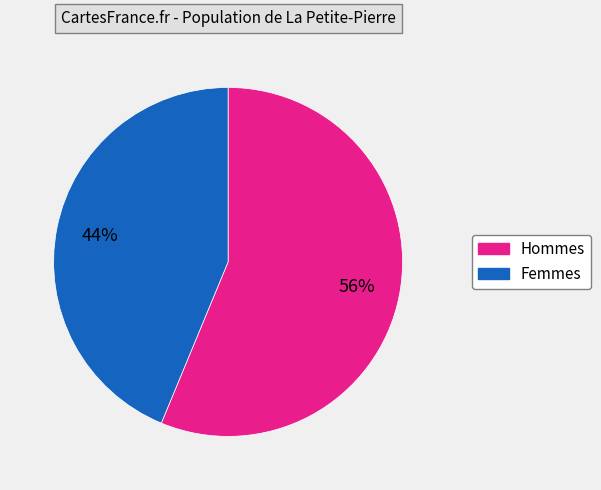

To the nearest percent, what is the average slice percentage?

50%